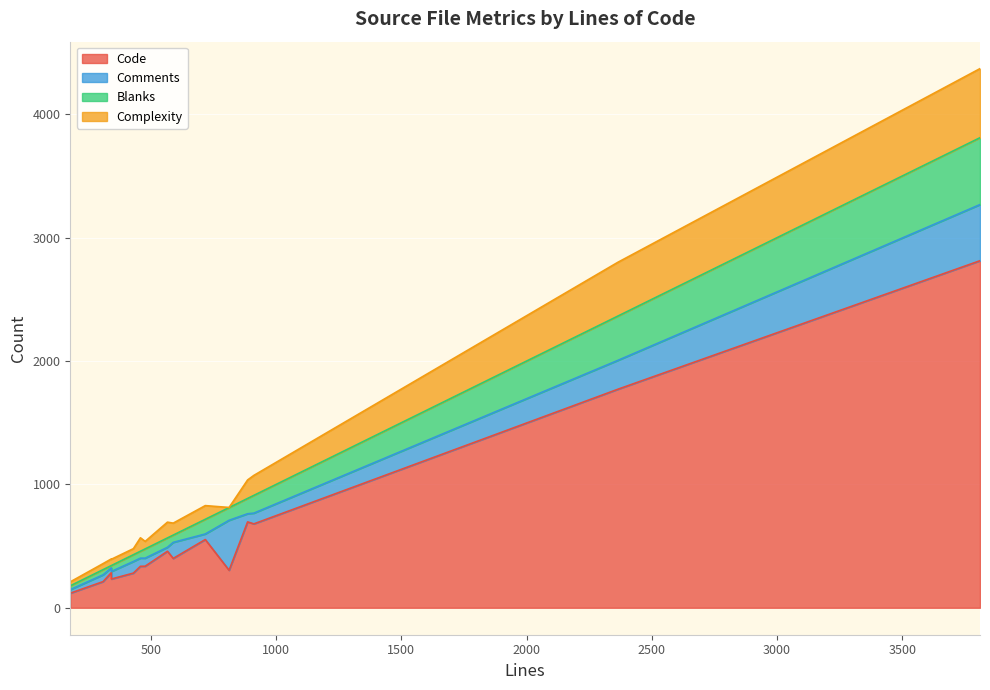

Which series has the widest spread of values?

Code